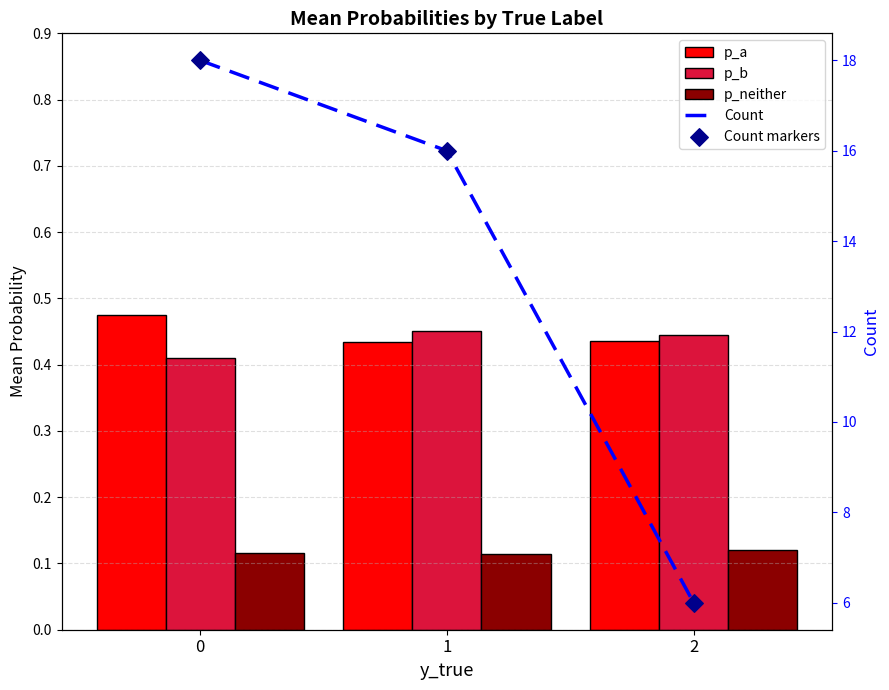

At how many categories does at least one series exceed 11?

2